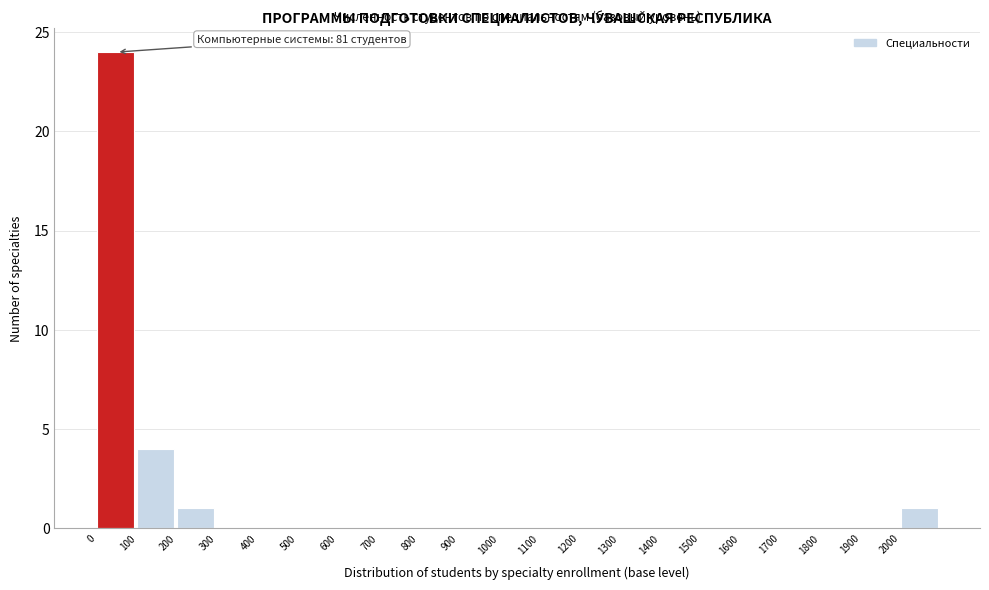

Which range on the x-axis has the tallest bar?

0 to 100